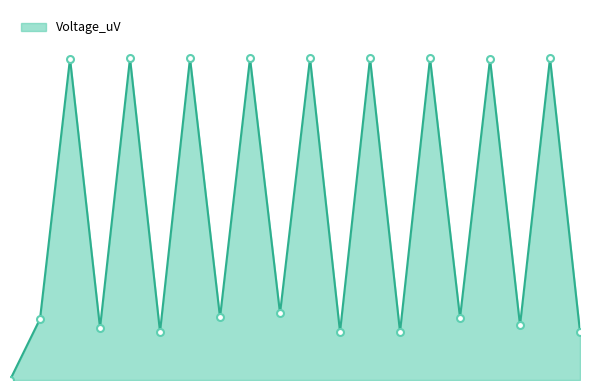

What is the value of the 18th point from the left?

850440